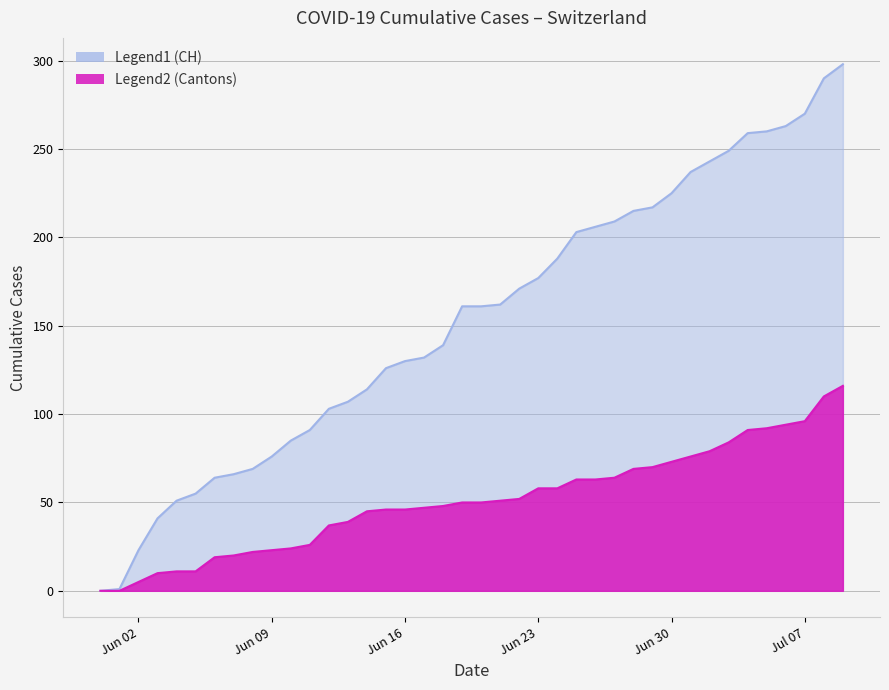

What is the total value across all series at Jun 30?

298